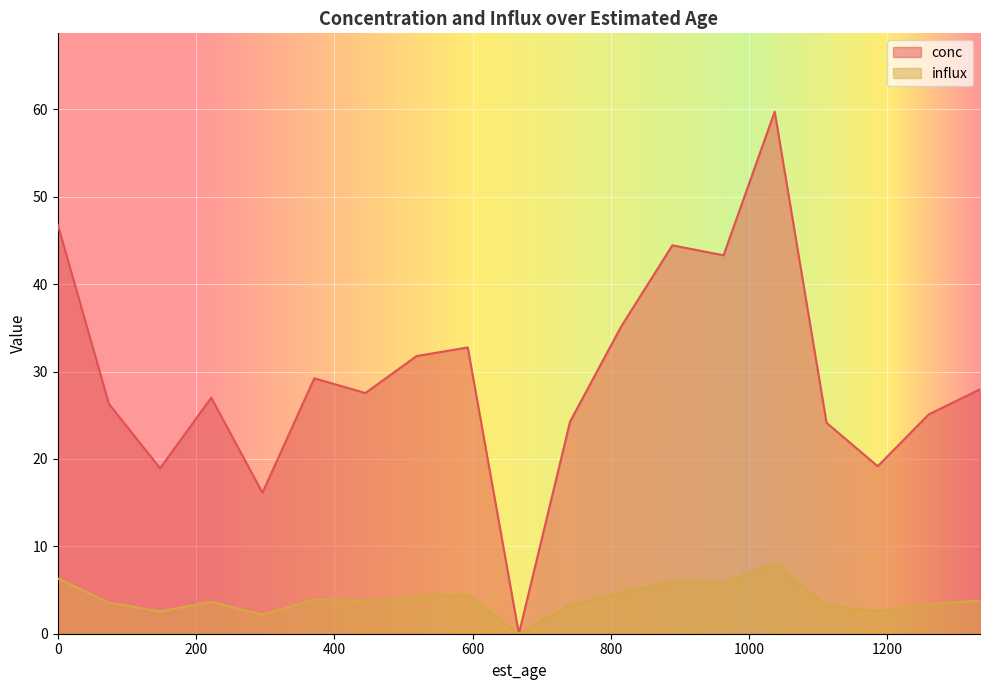

What is the maximum value shown in the chart?

59.7